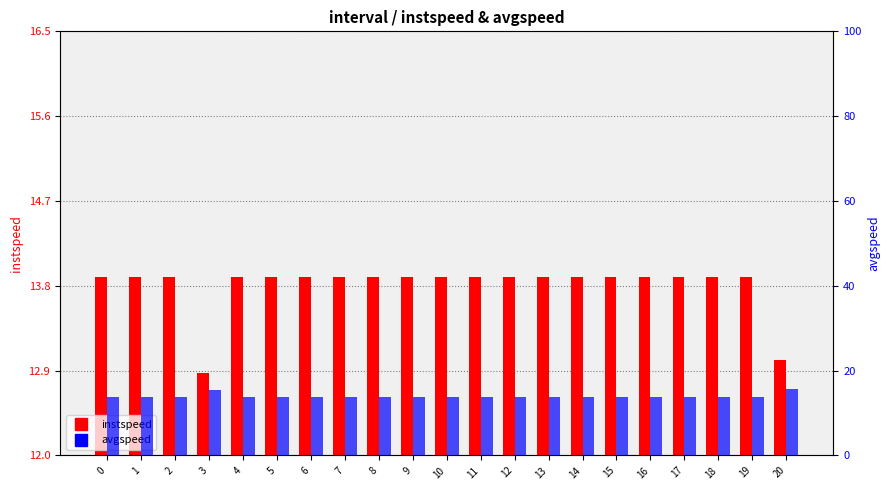

At 10, list the series in order from largest to smallest.

instspeed, avgspeed